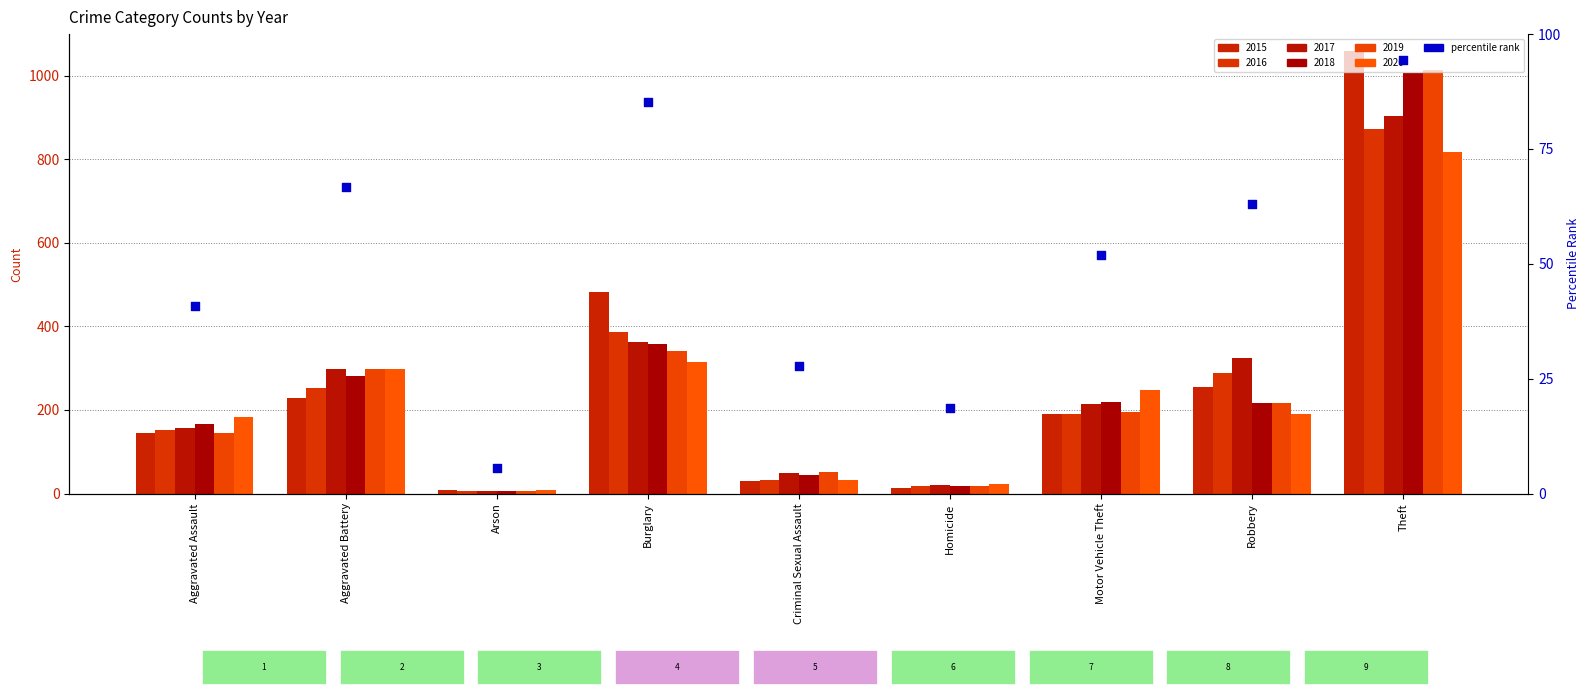

What is the ratio of the value at Criminal Sexual Assault to the value at Arson?

5.0